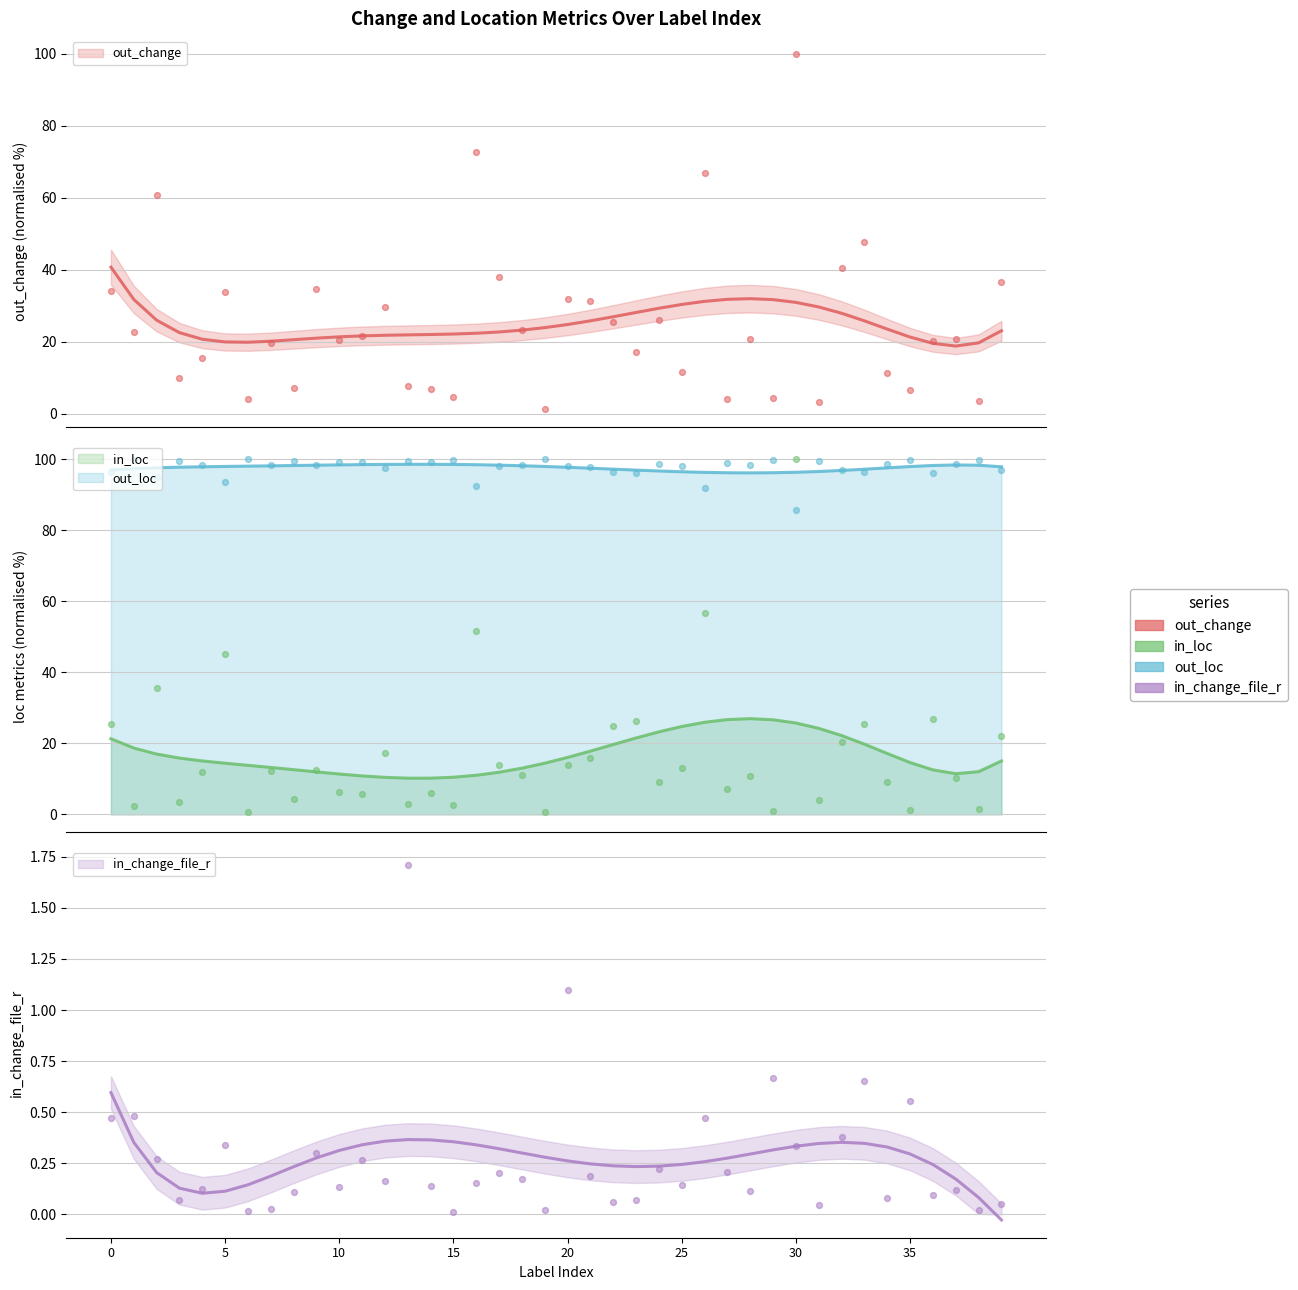

At which category is the sum across all series the highest?

30